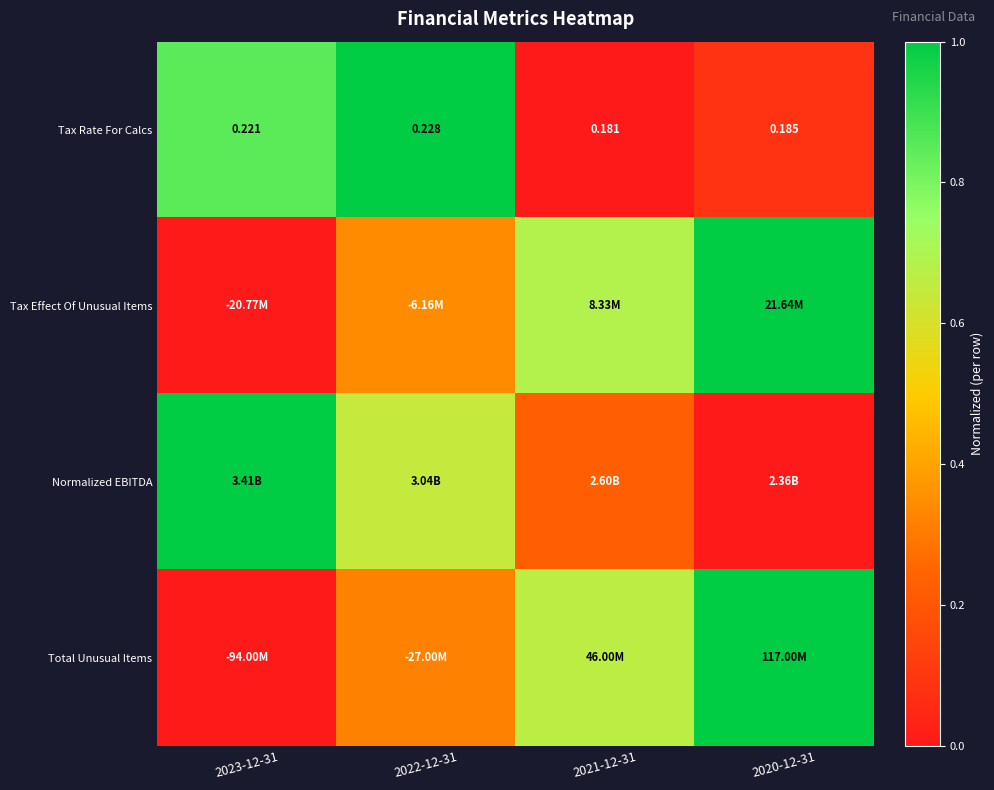

The value of Total Unusual Items at 2022-12-31 is 0.5. True or false?

False